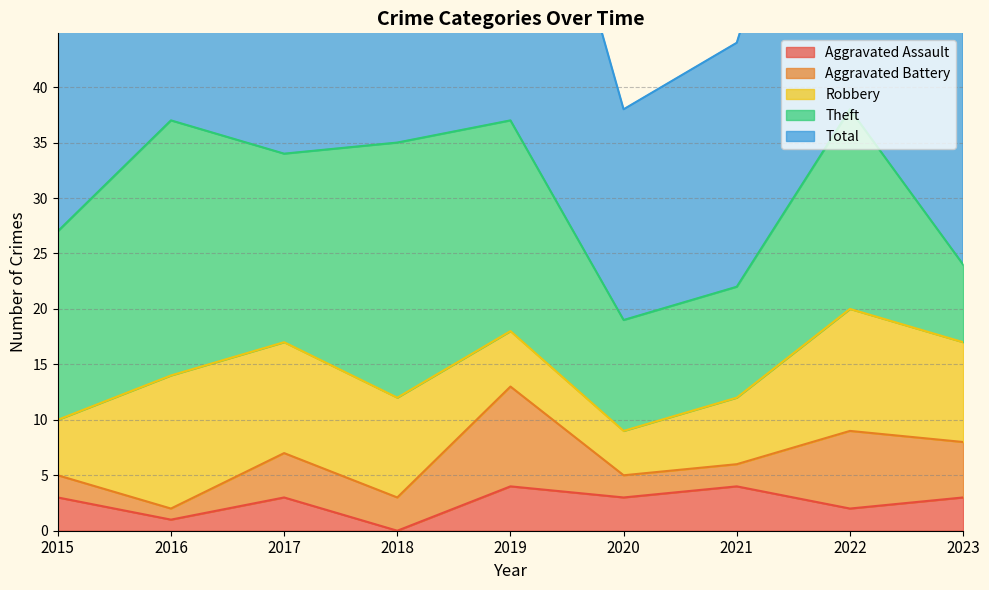

At which category does Aggravated Assault reach its first local valley?

2016